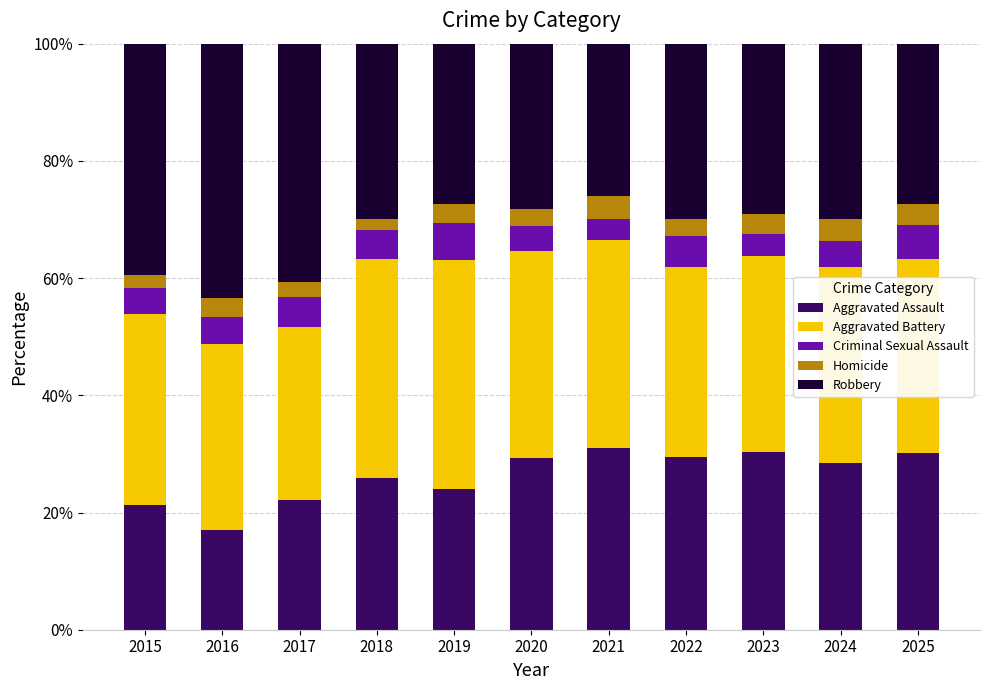

True or false: Aggravated Assault has a value of 7.5 at 2020.

False